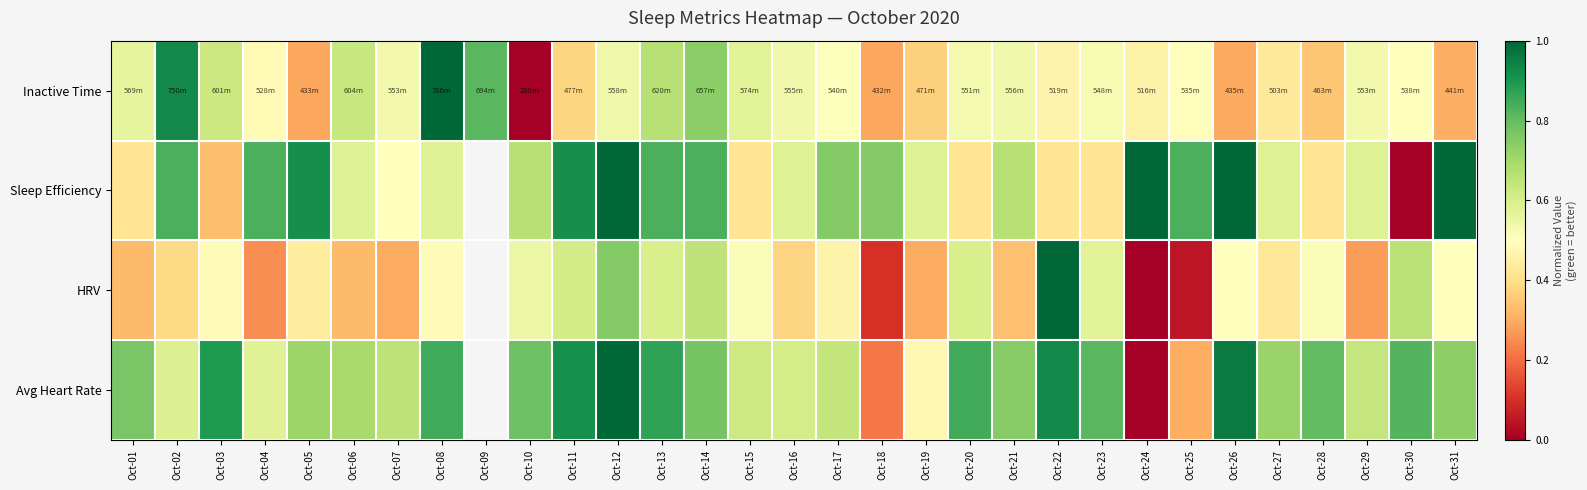

Which series changed the most between Oct-13 and Oct-20?

Sleep Efficiency